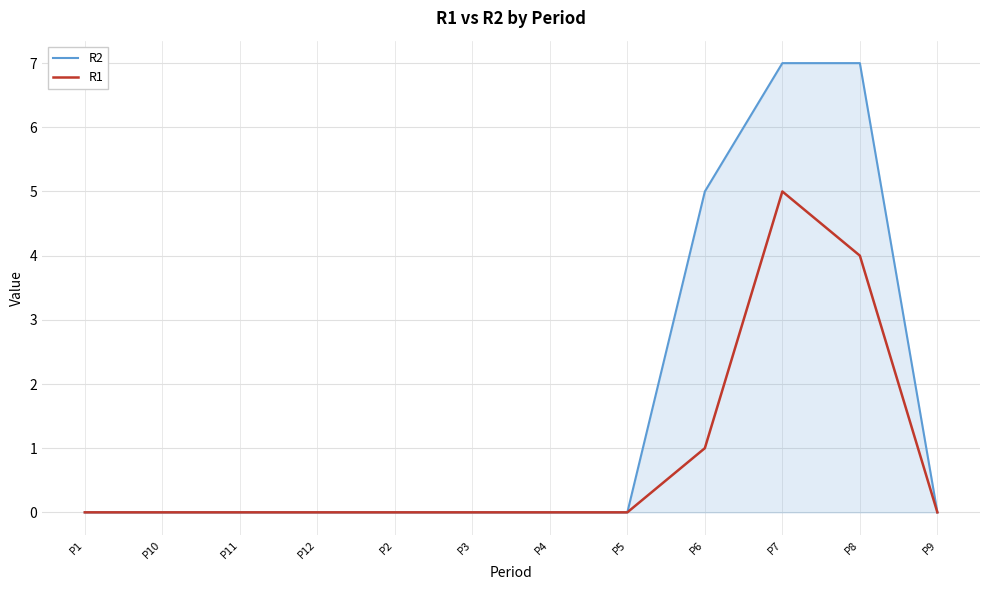

How many lines are shown in the chart?

2